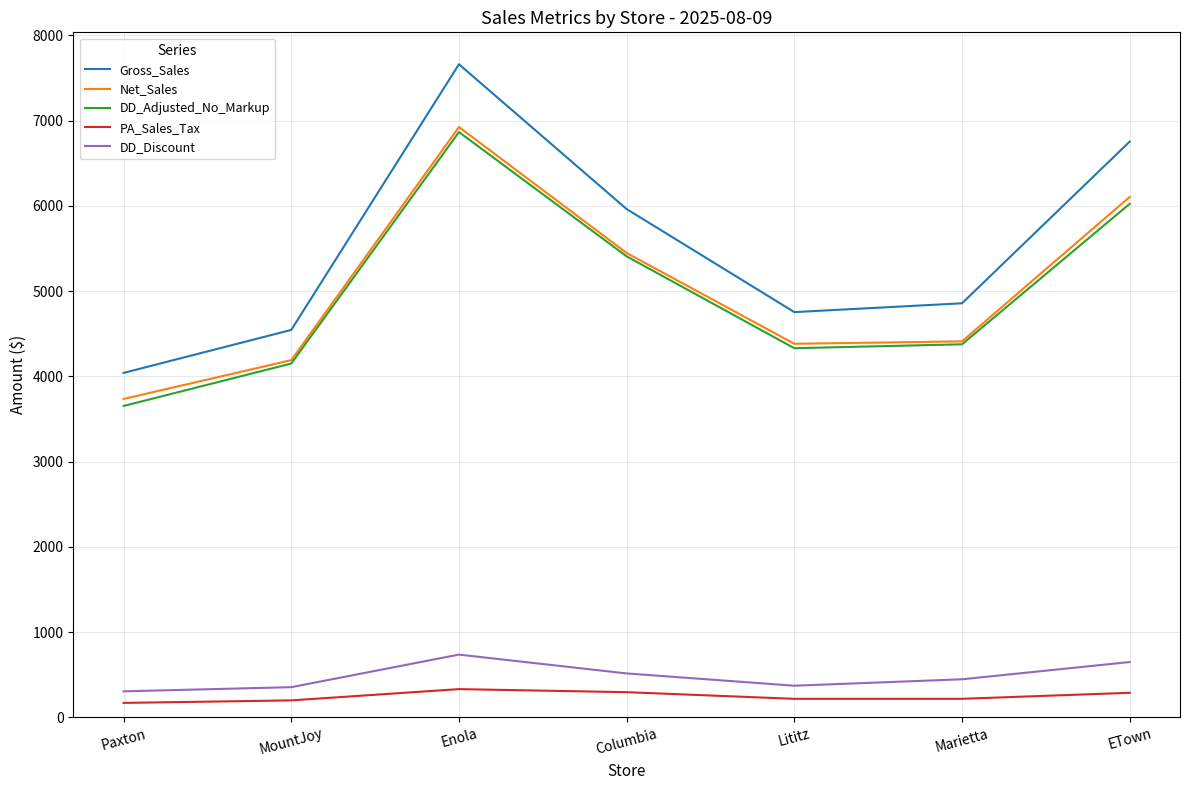

At which label does PA_Sales_Tax first exceed 217?

Enola